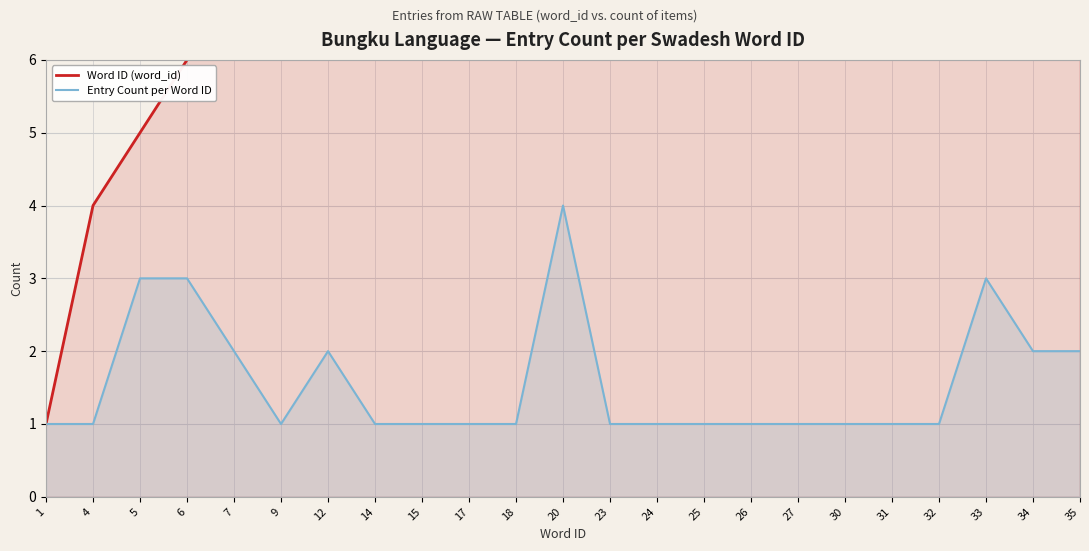

At which label is Entry Count per Word ID closest to 2?

7